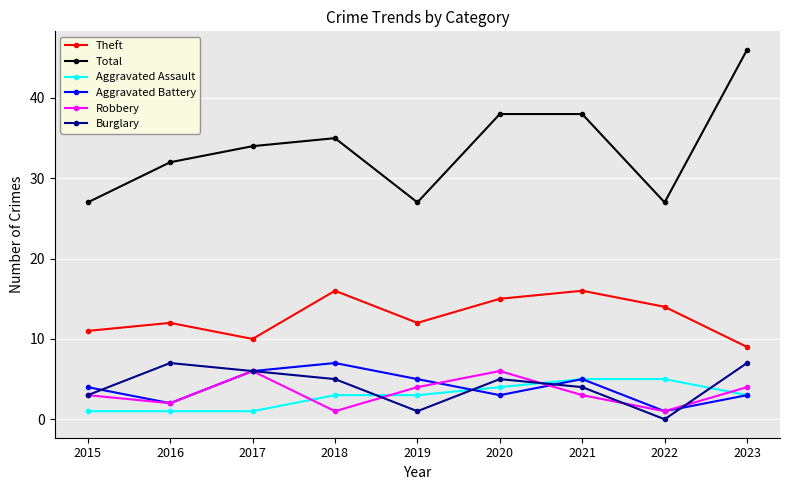

At how many categories does at least one series exceed 15?

9